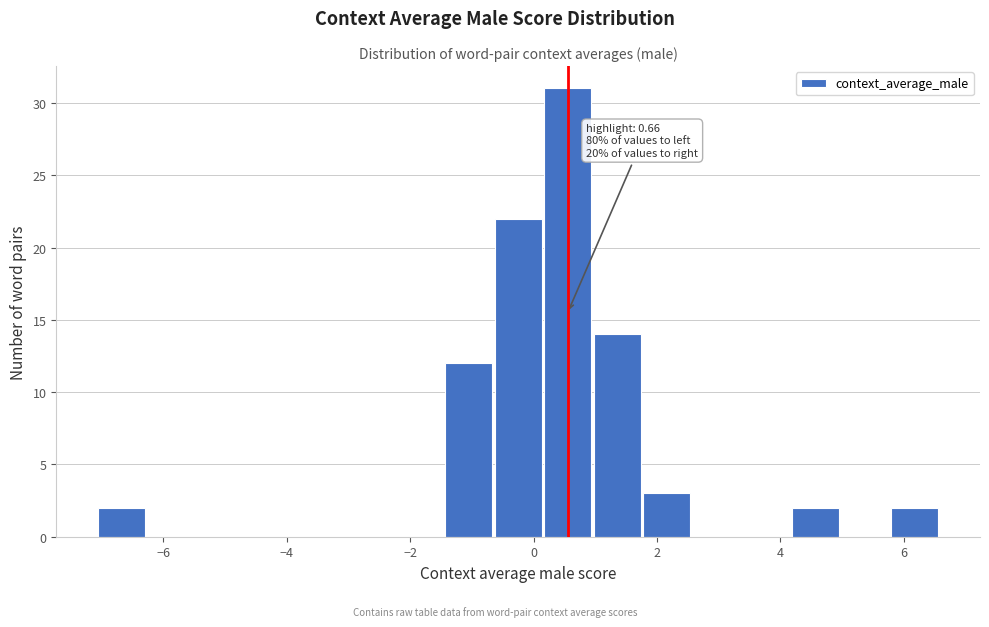

Over which range of the x-axis is the bar tallest?

0.2 to 1.0